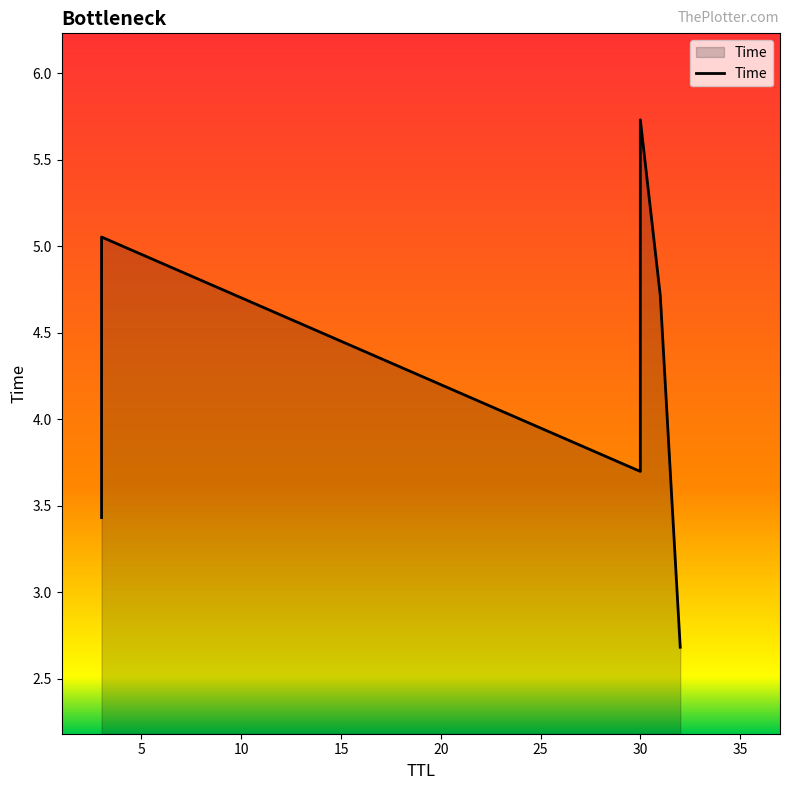

What is the ratio of the value at 20 to the value at 5?

0.9